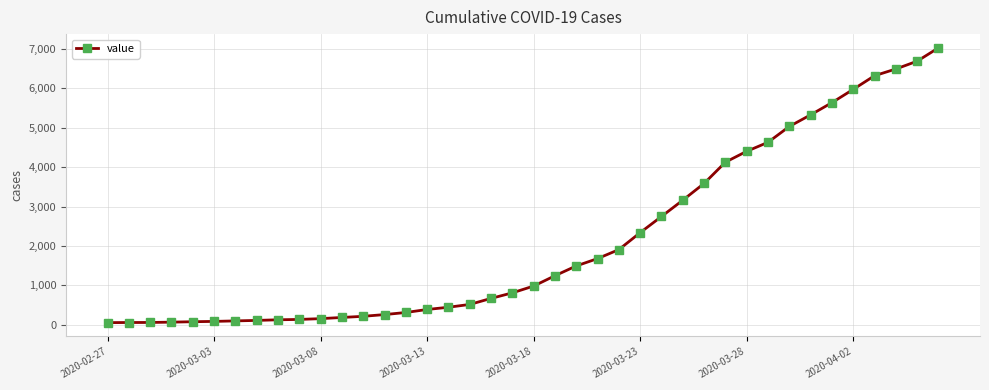

What is the sum of all values?

85621